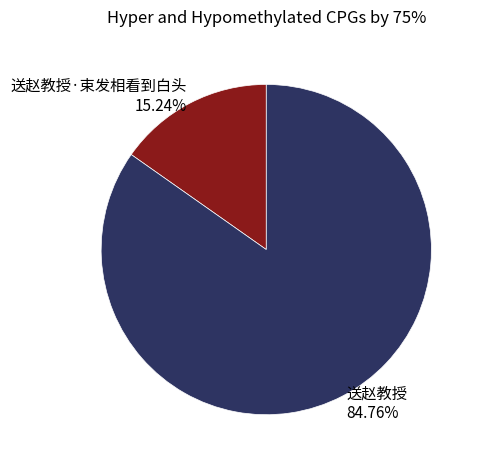

Is the sum of 送赵教授·束发相看到白头 15.24% and 送赵教授 84.76% greater than half?

Yes